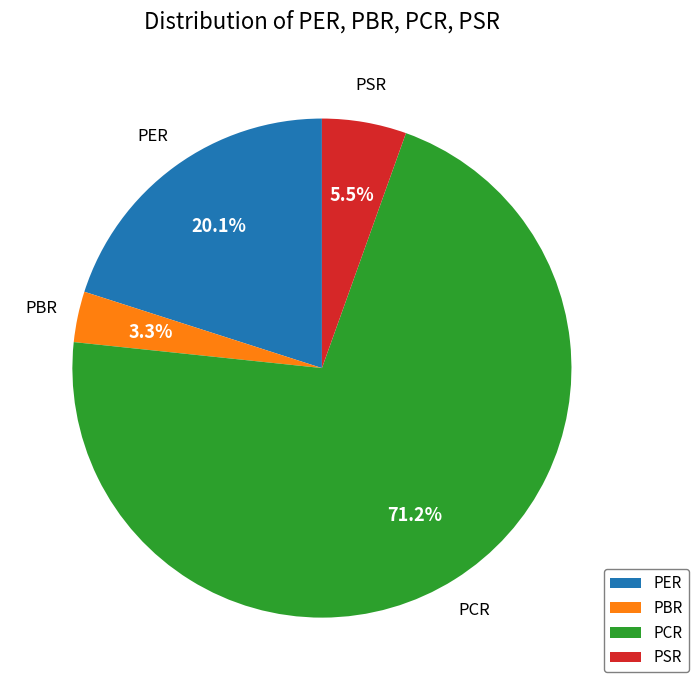

What is the smallest slice in the pie chart?

PBR